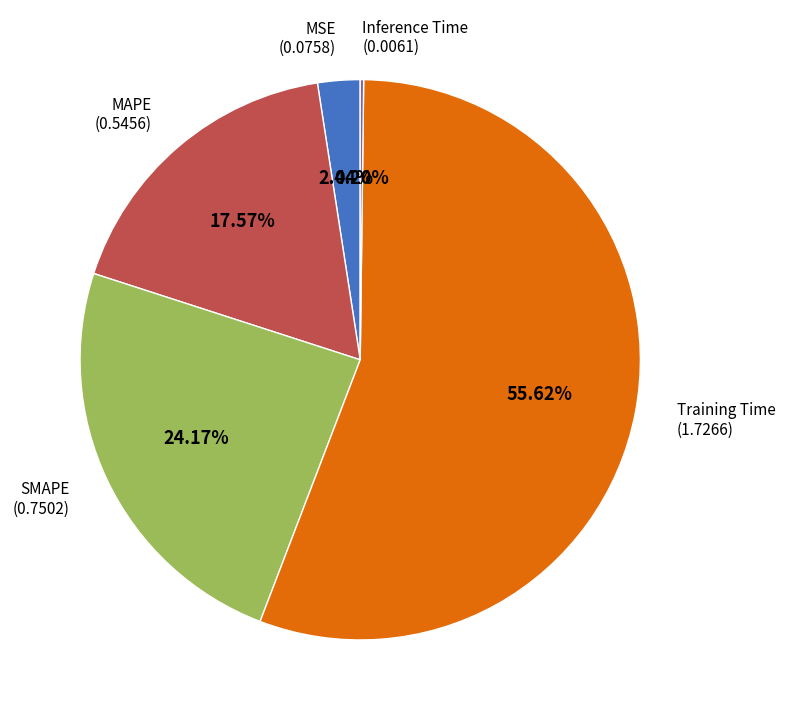

Is there any slice that represents more than half of the pie?

Yes